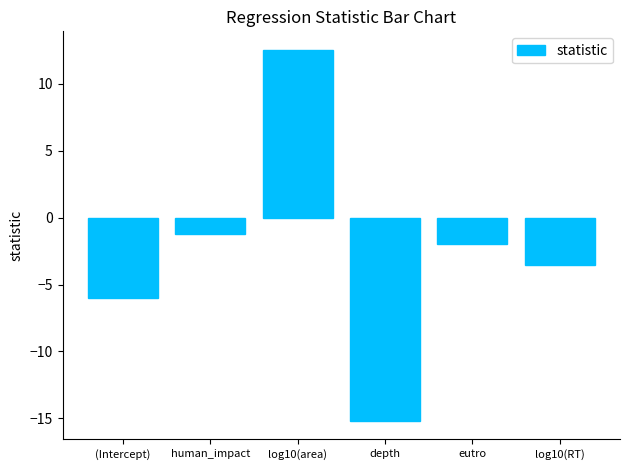

The value at (Intercept) is -6.0. True or false?

True